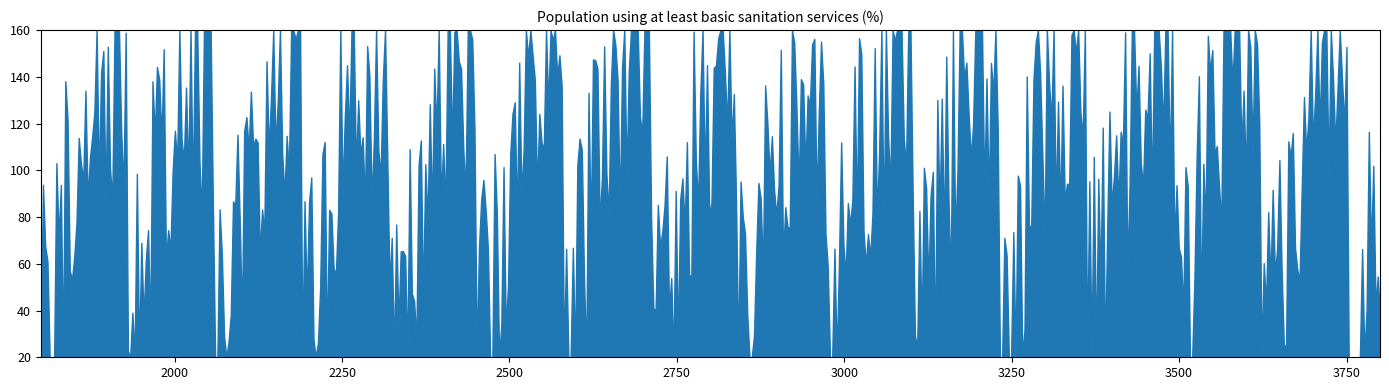

What is the maximum value shown in the chart?

160.0